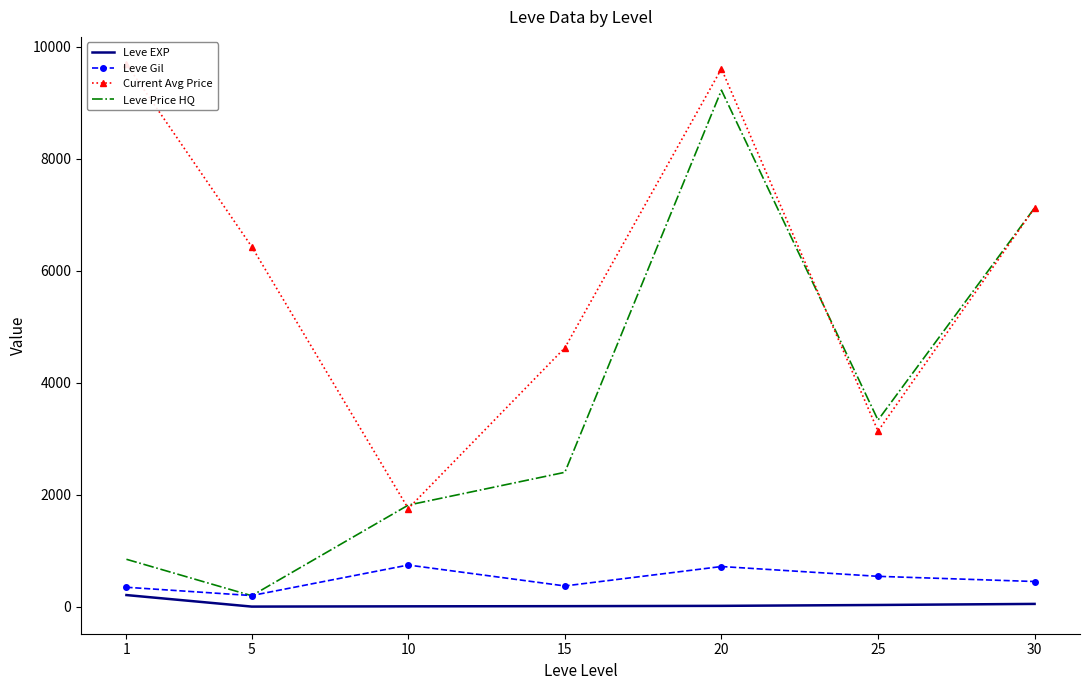

Is it true that Leve EXP equals 9.5 at 10?

True